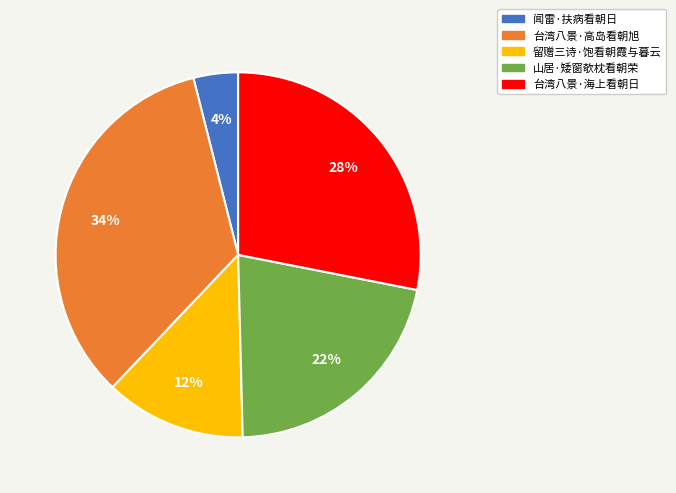

Do 留赠三诗·饱看朝霞与暮云 and 山居·矮窗欹枕看朝荣 together represent more than half of the pie?

No